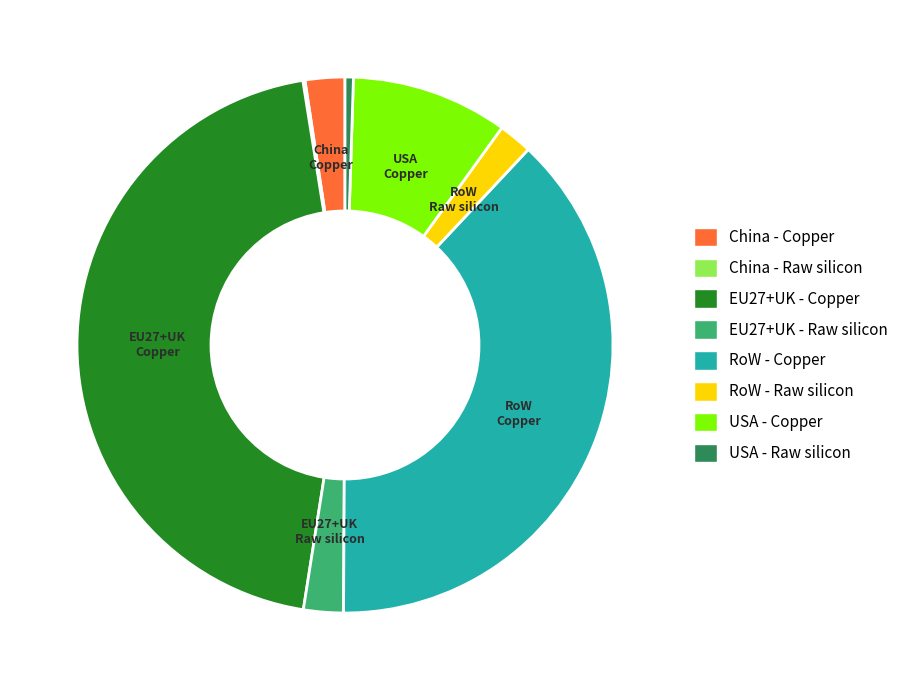

Approximately how many times larger is the value at USA - Copper compared to EU27+UK - Raw silicon?

3.9